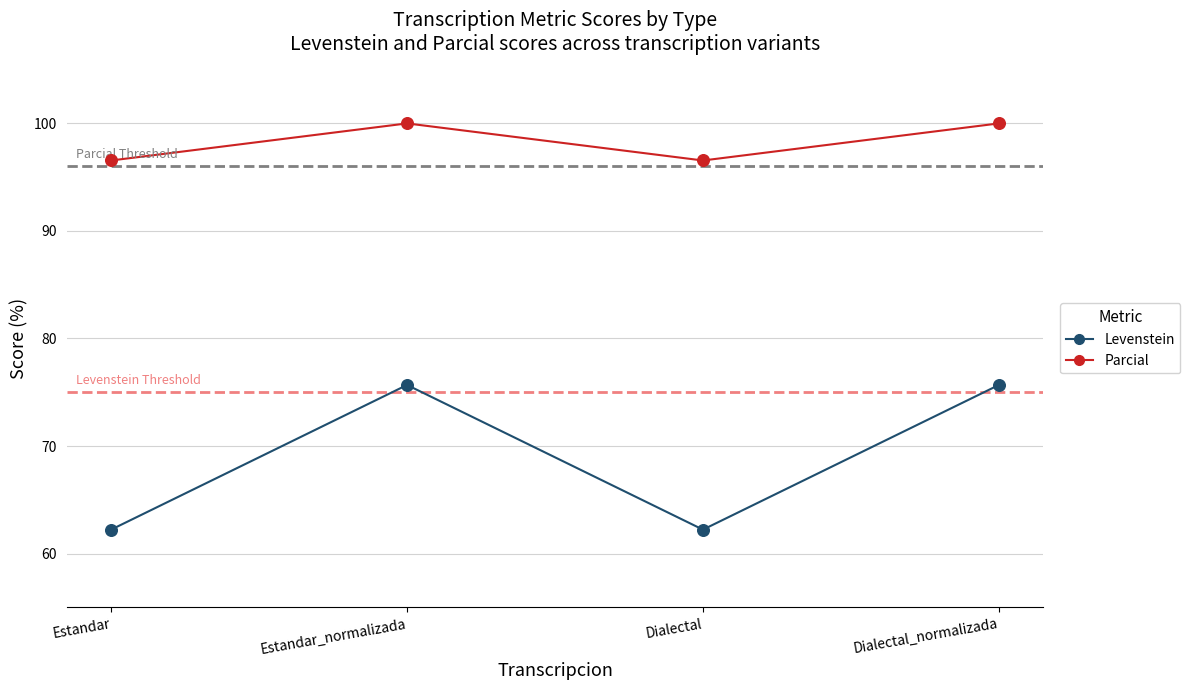

Which series has the largest total across all categories?

Parcial